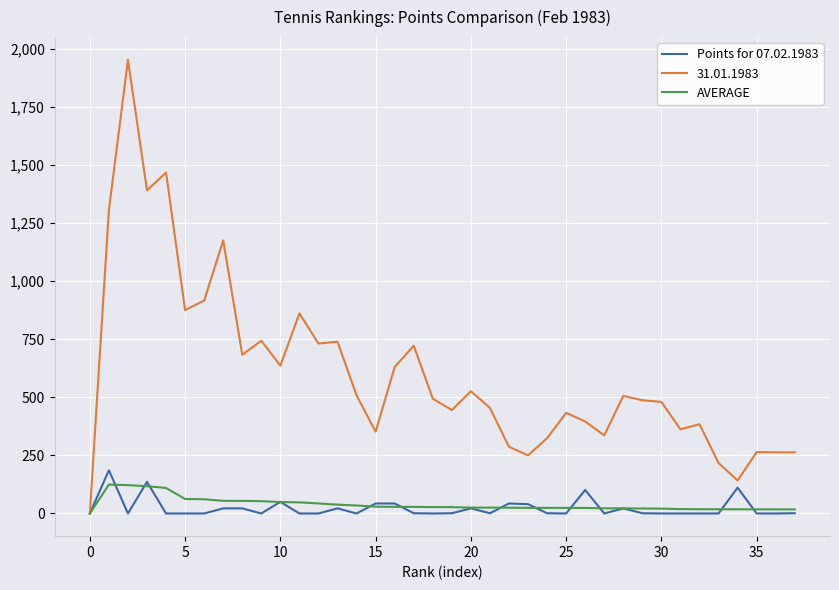

What is the greatest value displayed?

1952.0